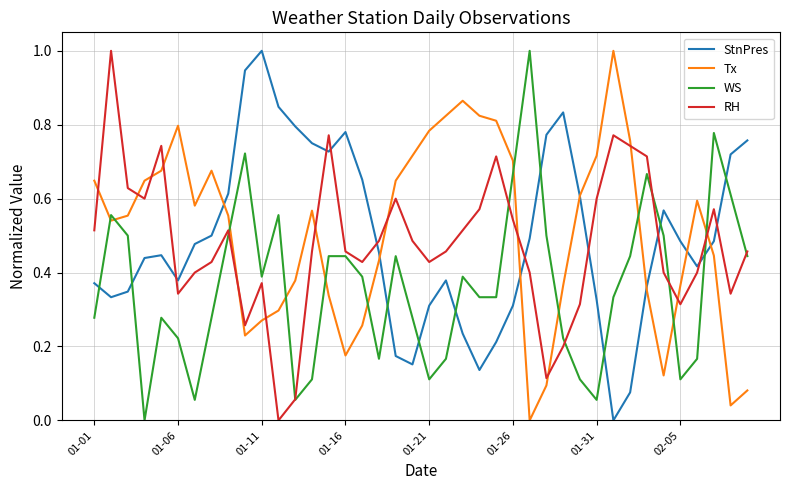

At how many categories does at least one series exceed 0?

40